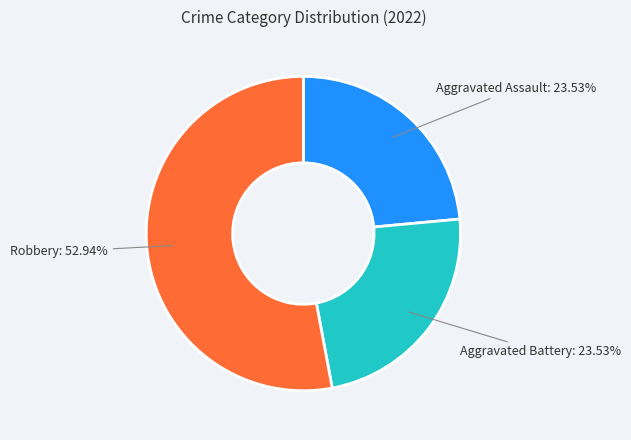

How many slices are in this pie chart?

3